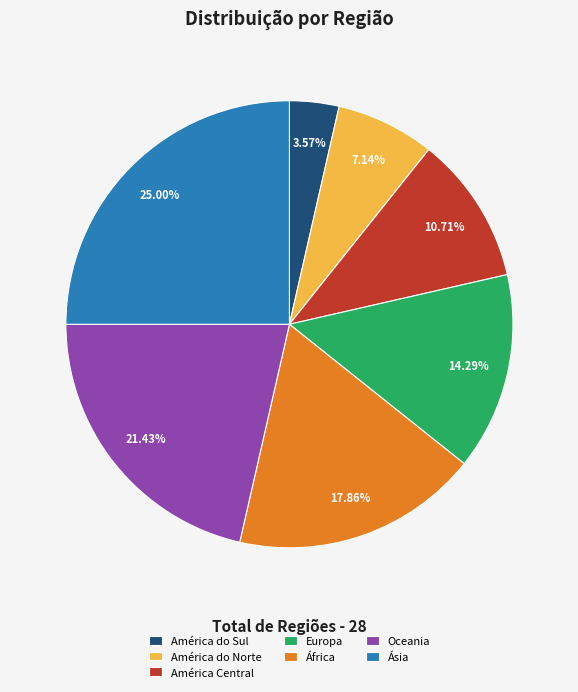

What is the total percentage of América Central and Europa?

25.0%